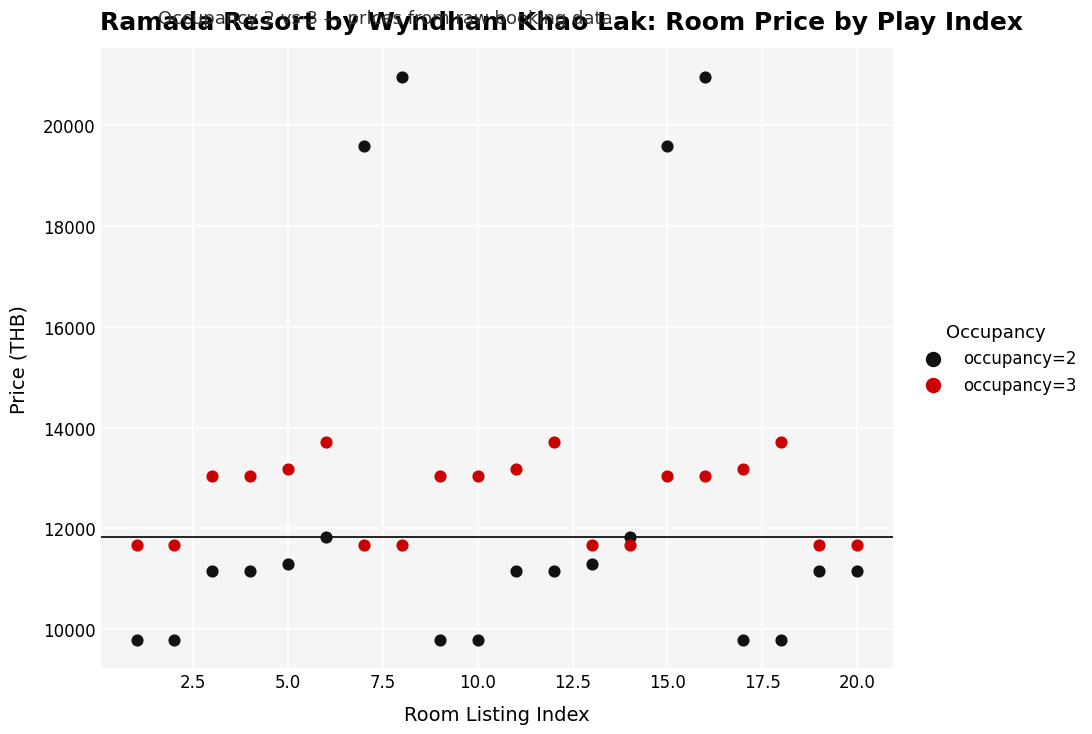

Across all data points, what is the range of Y values (max minus min)?

11160